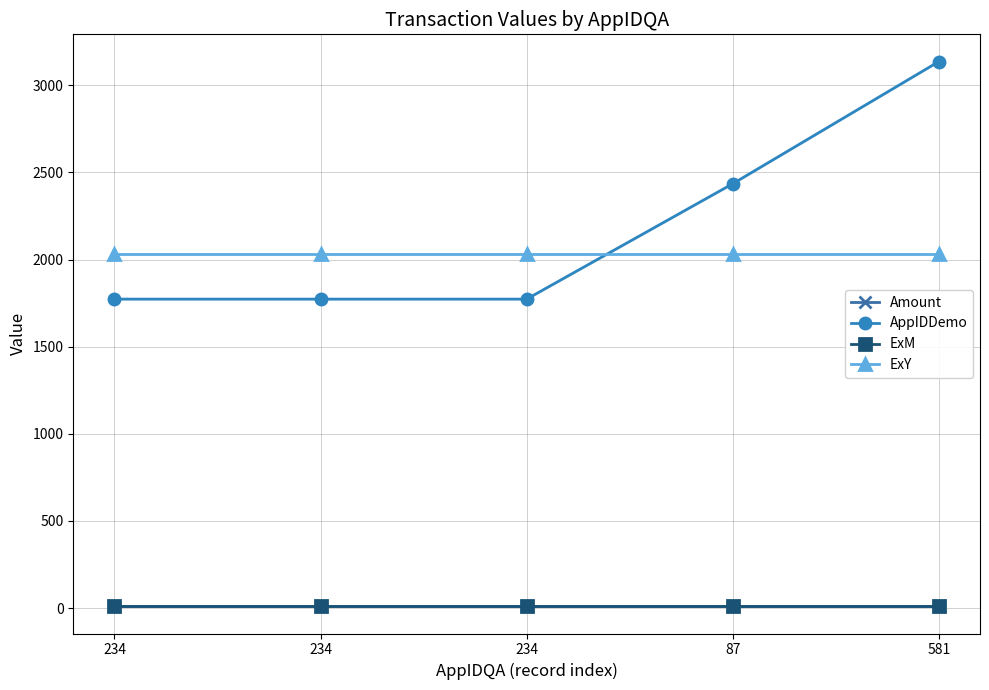

Is it true that AppIDDemo equals 539.2 at 234?

False